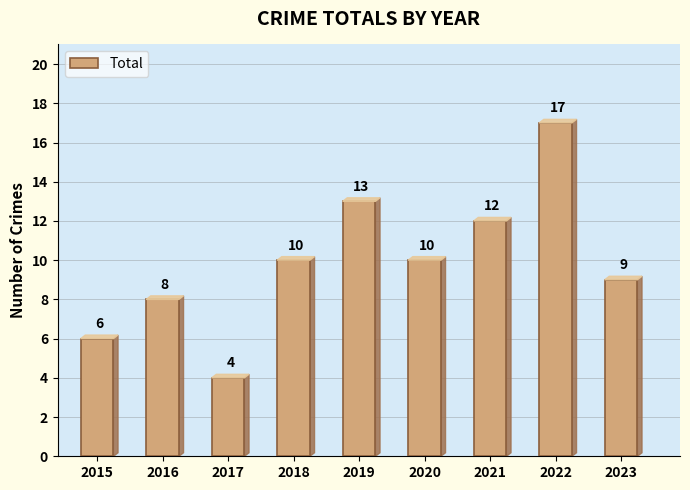

Are the bars horizontal?

No